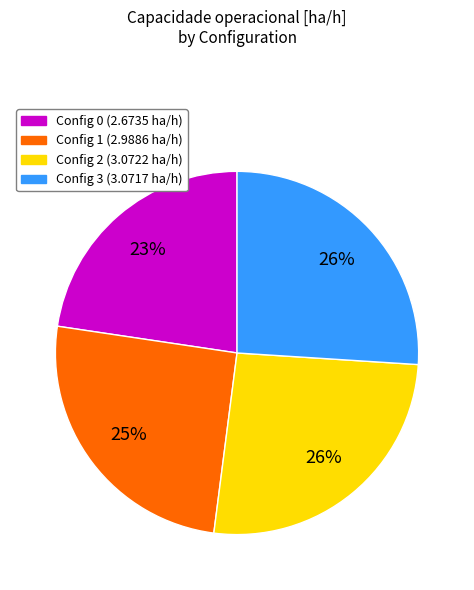

To the nearest percent, what is the difference between the largest and smallest slice percentages?

3%